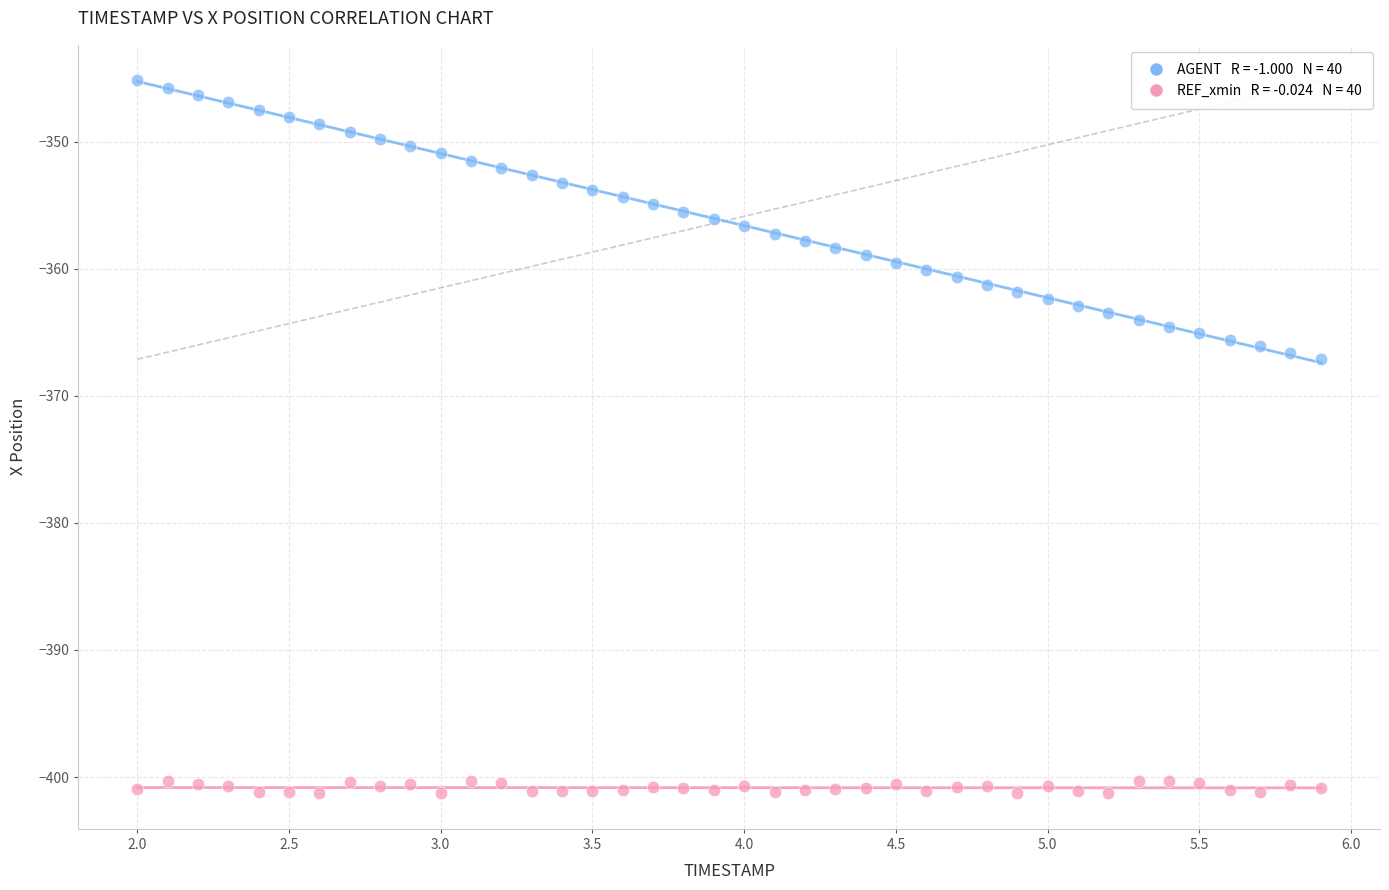

Across all data points, what is the range of X values (max minus min)?

3.9